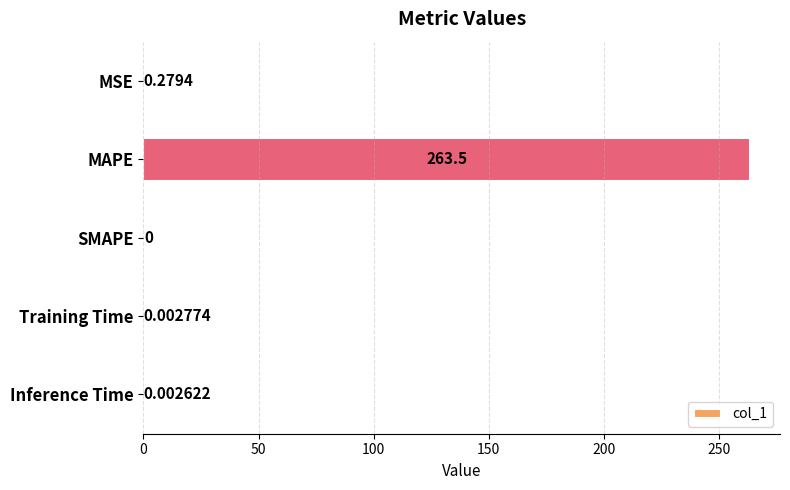

What is the change in value from MSE to Inference Time?

-0.3